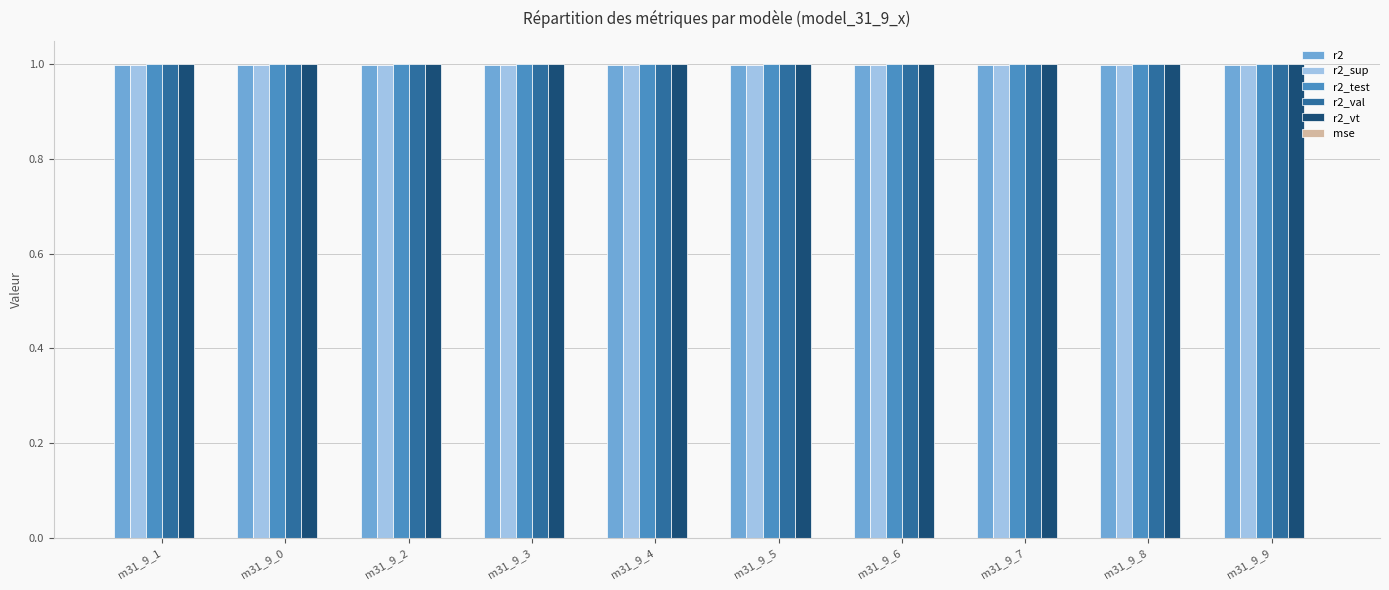

What is the spread (max minus min) of values at m31_9_1?

1.0